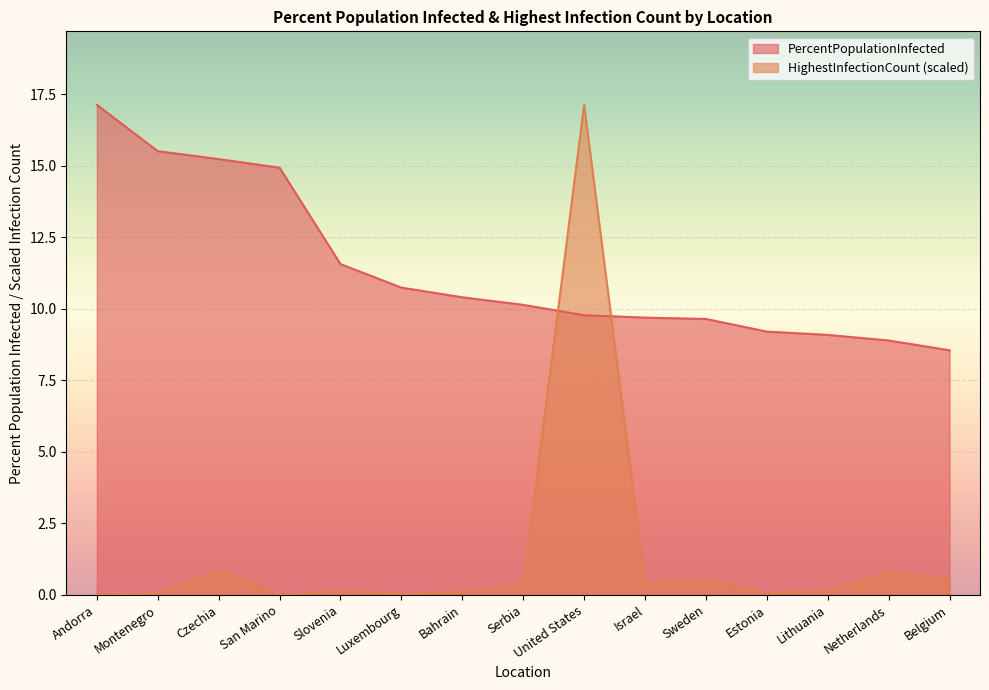

What is the approximate value of PercentPopulationInfected at San Marino?

14.9